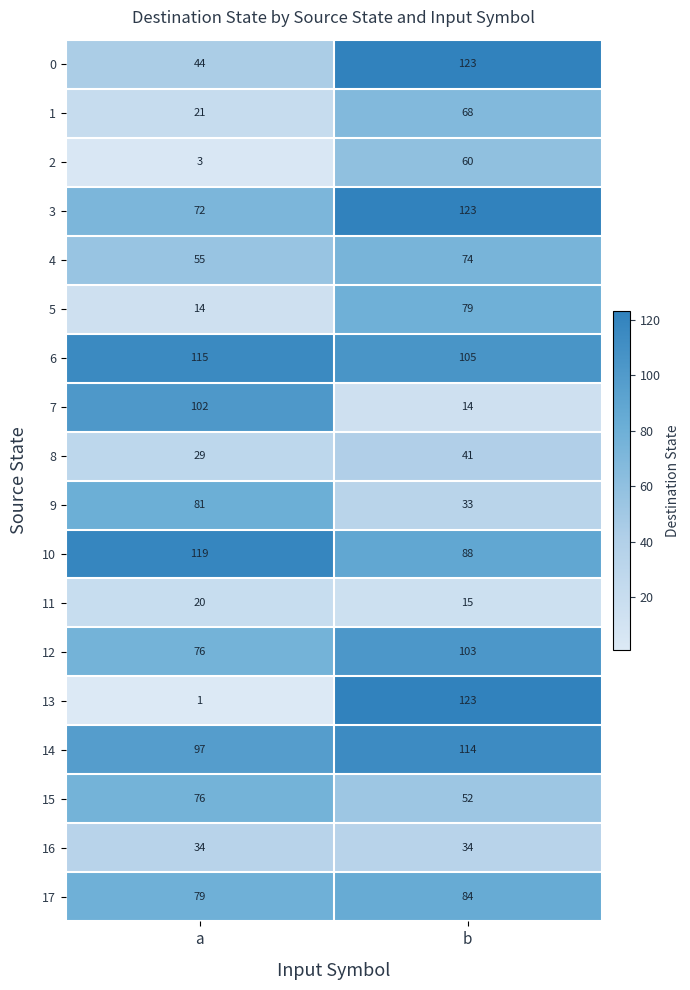

Which series changed the most between a and b?

13